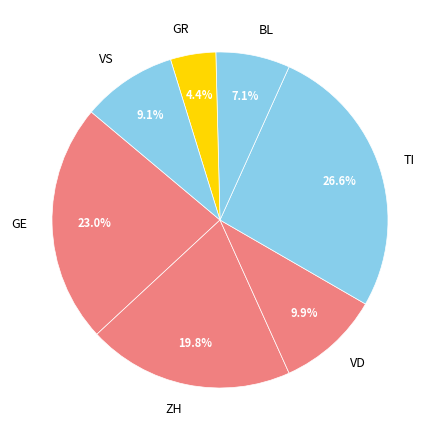

Is there a majority slice in this chart?

No